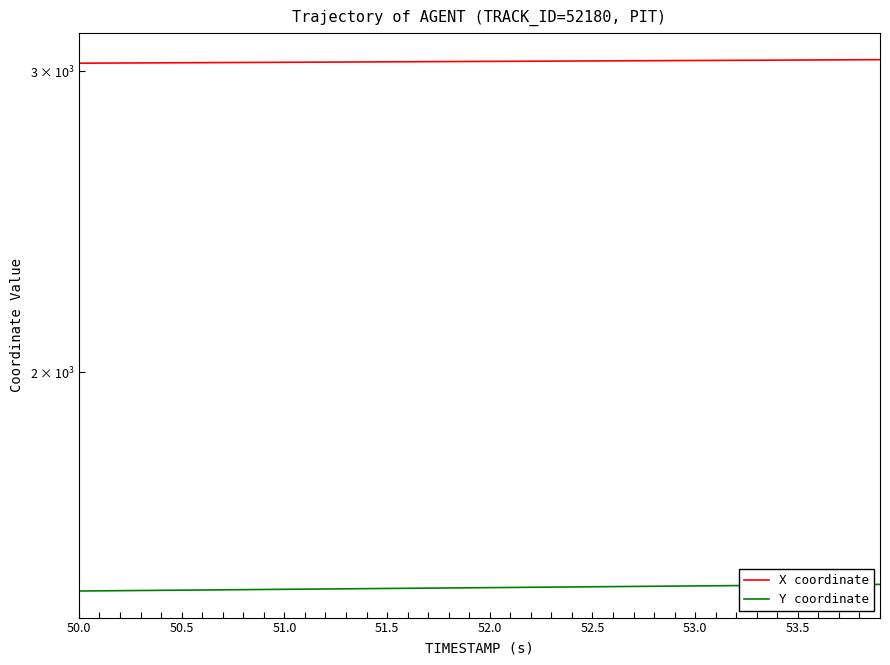

List the series in order of their overall mean, lowest first.

Y coordinate, X coordinate